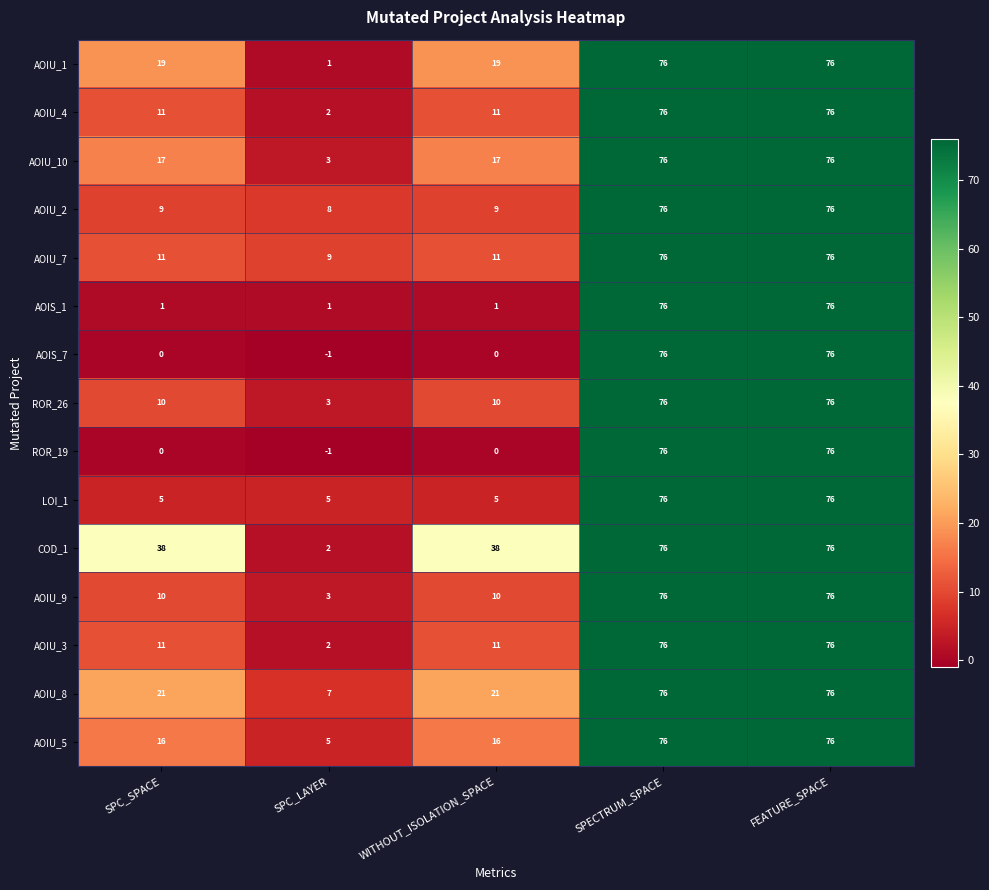

What value does the AOIU_5 series have at WITHOUT_ISOLATION_SPACE?

16